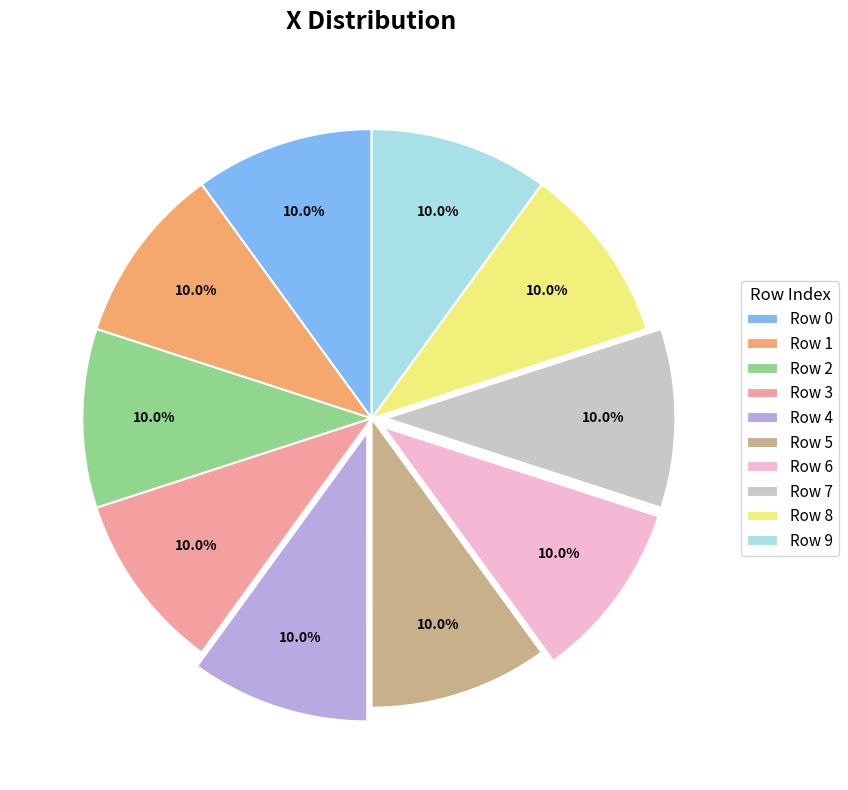

Approximately how many times larger is the value at Row 5 compared to Row 6?

1.0